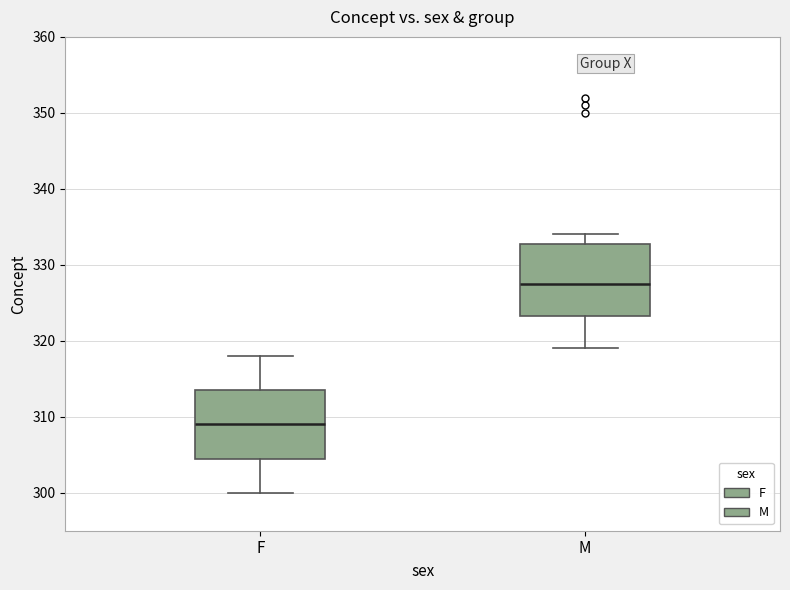

Which box has the highest median line?

M